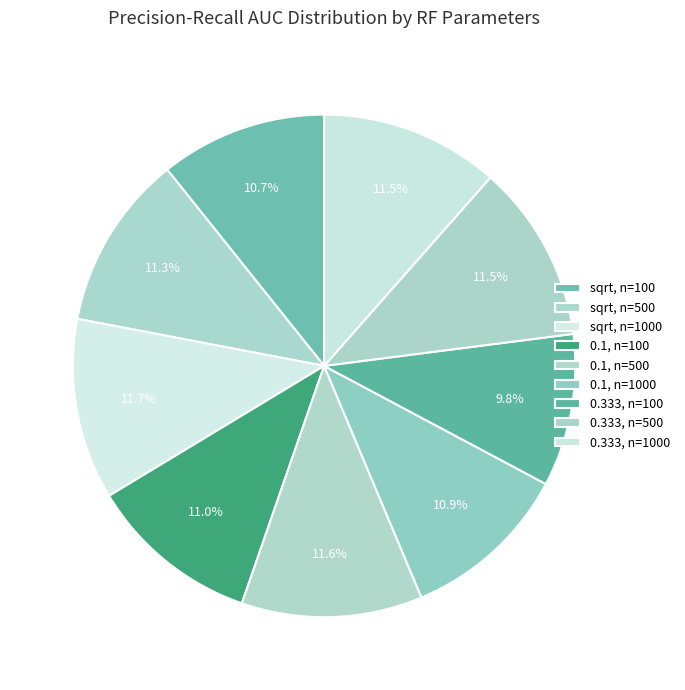

The sqrt, n=100 slice represents 25% of the pie. True or false?

False